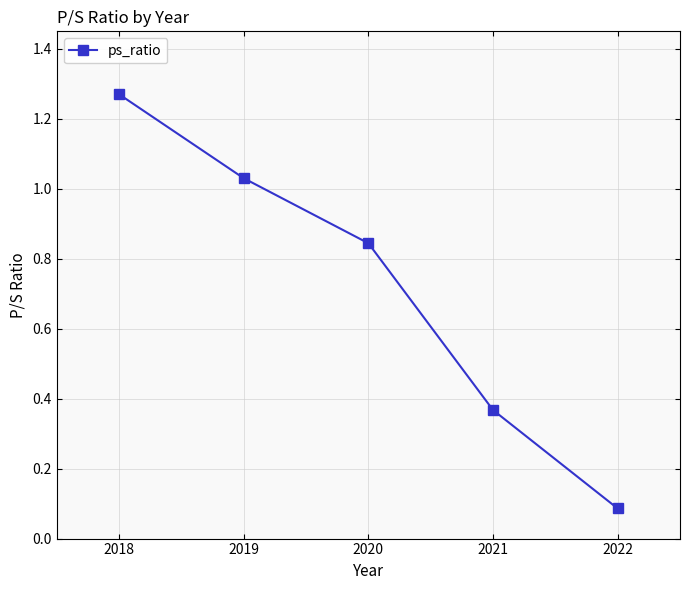

What is the average value?

0.7